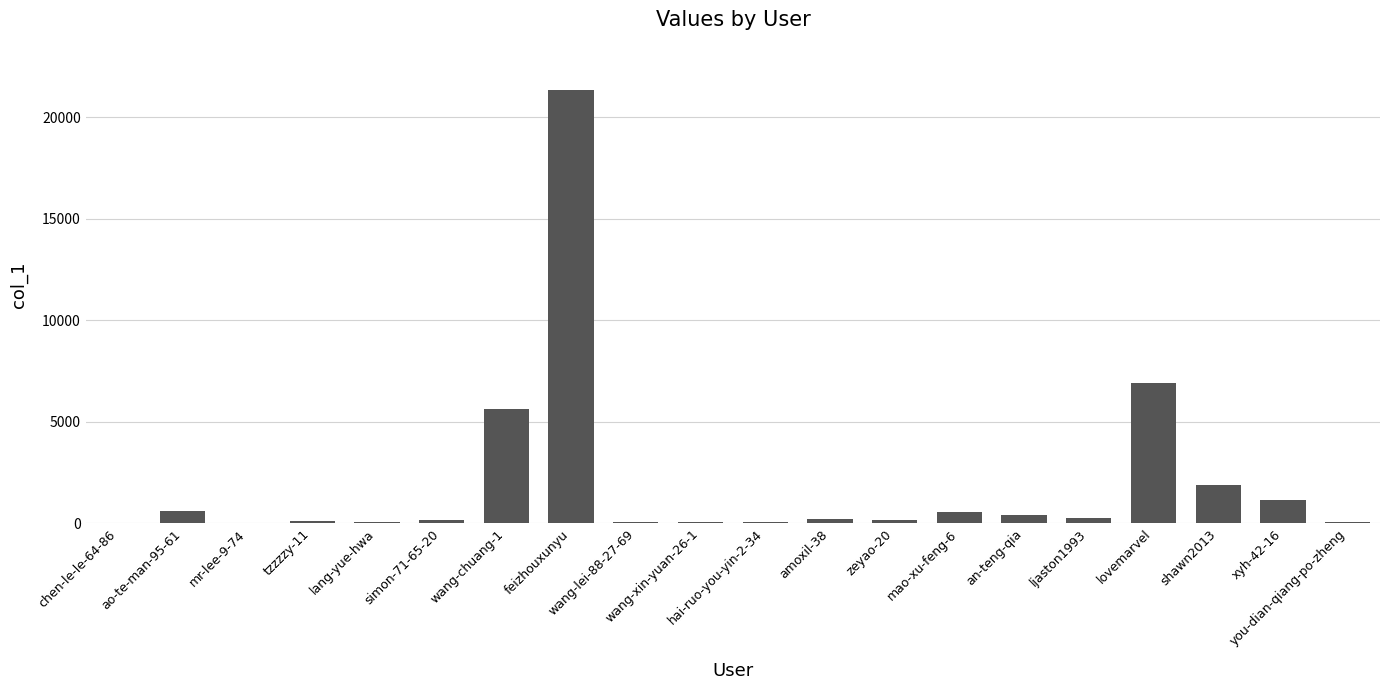

What is the sum of all values?

39576